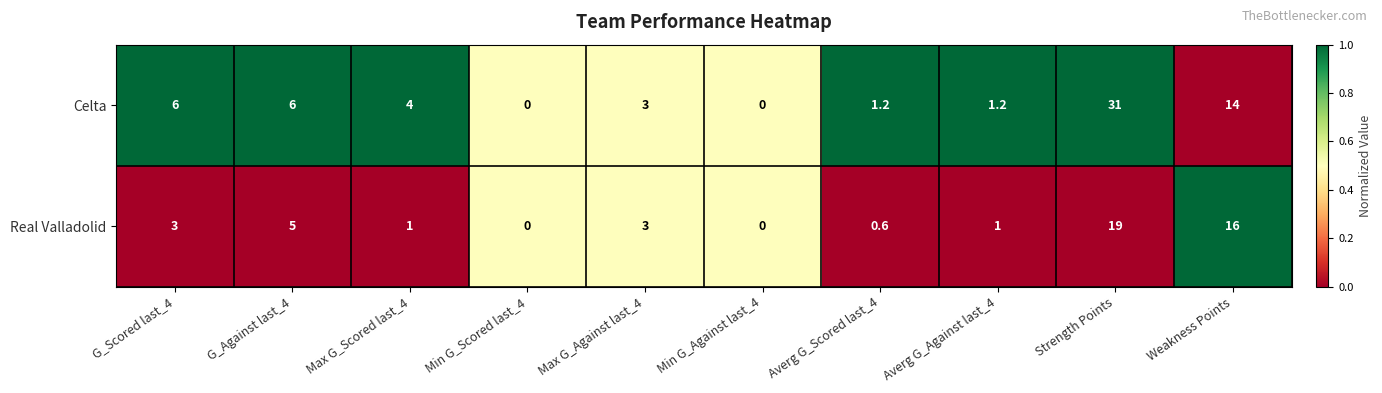

Which series has the widest spread of values?

Celta